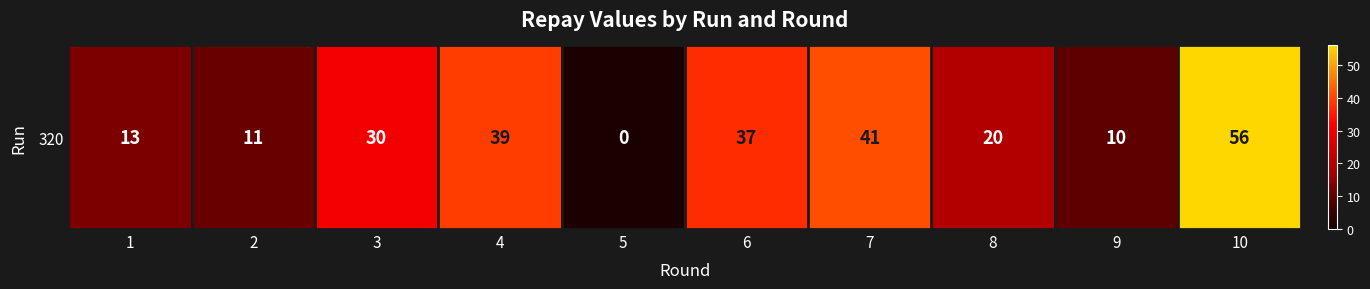

Which has a higher value, 4 or 7?

7